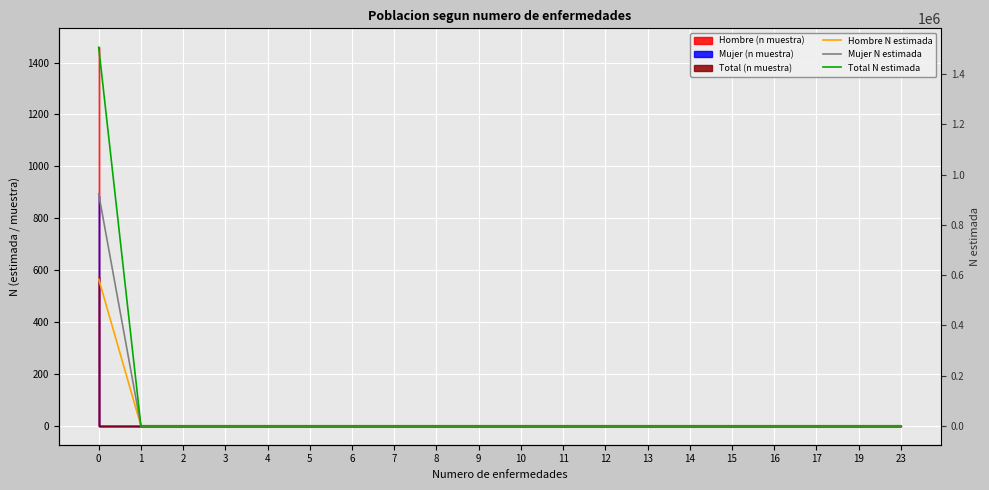

True or false: Hombre N estimada has a value of 363096 at 12.

False